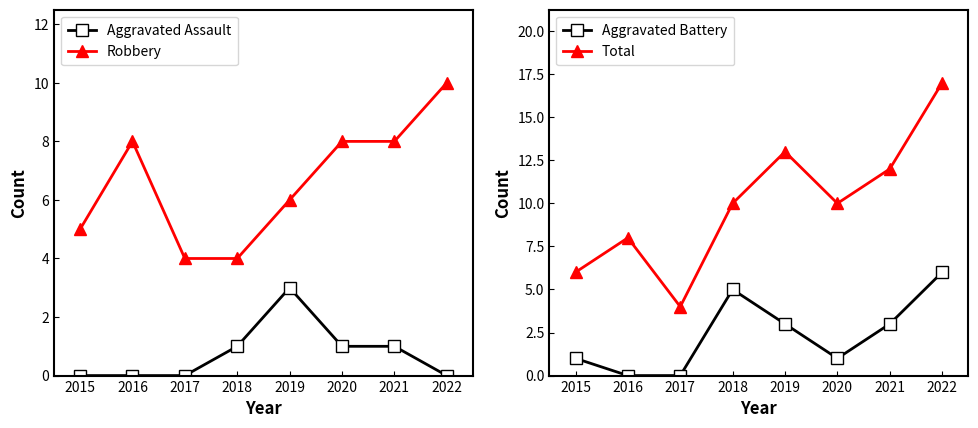

Rank the categories by Robbery value from lowest to highest.

2017, 2018, 2015, 2019, 2016, 2020, 2021, 2022